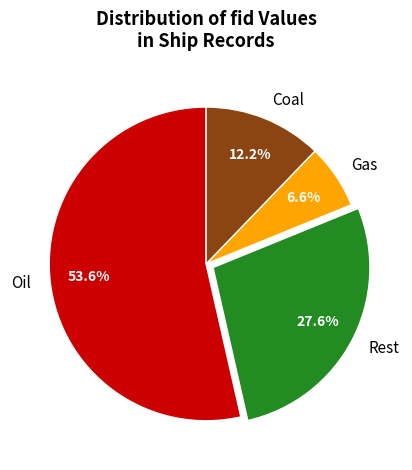

To the nearest percent, what is the difference between the largest and smallest slice percentages?

47%